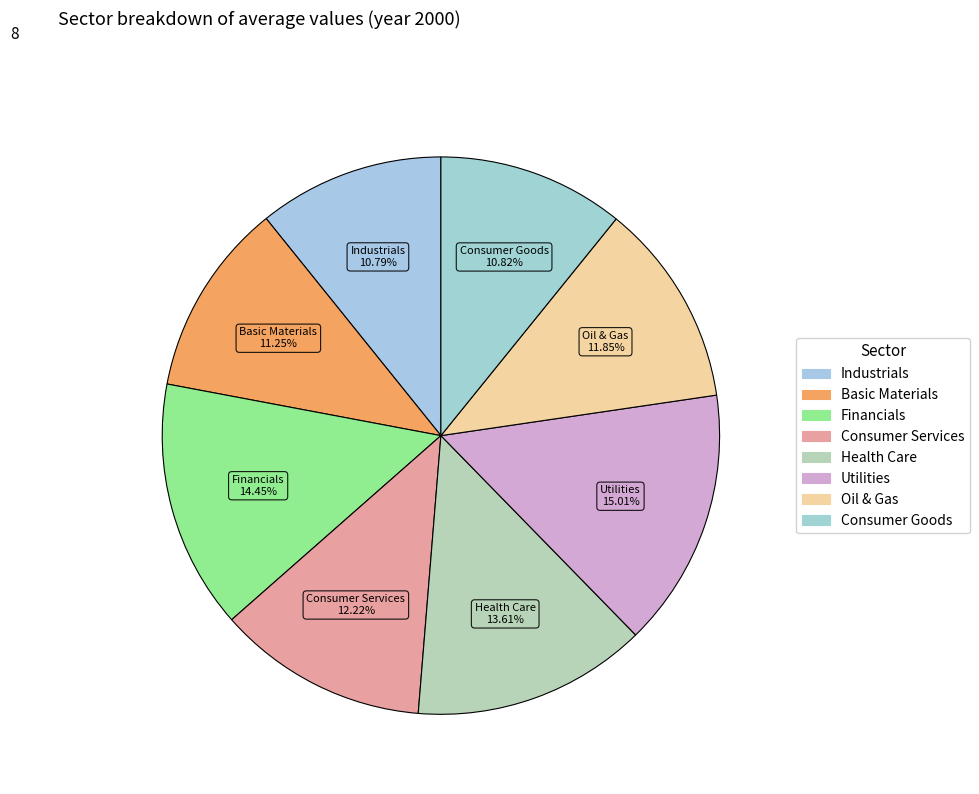

Which has a higher value, Oil & Gas or Utilities?

Utilities